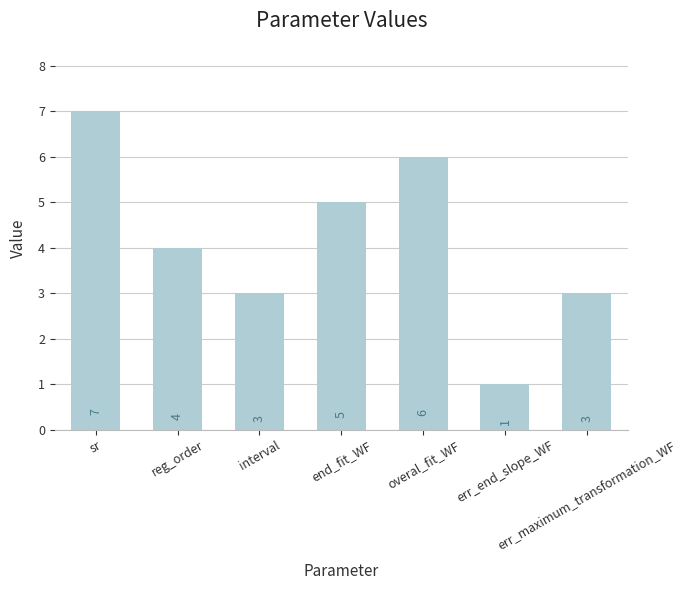

The chart shows a value of 3 at sr. True or false?

False